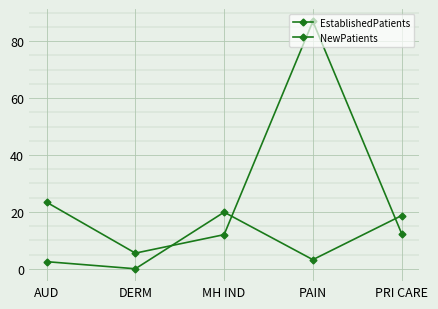

What is the sum of all NewPatients values?

140.3